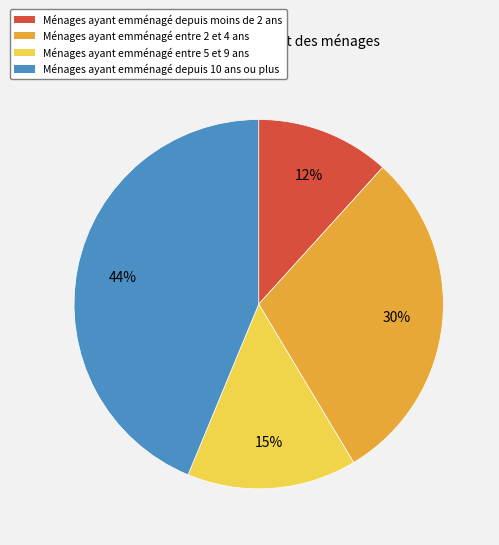

Does any single category account for the majority?

No